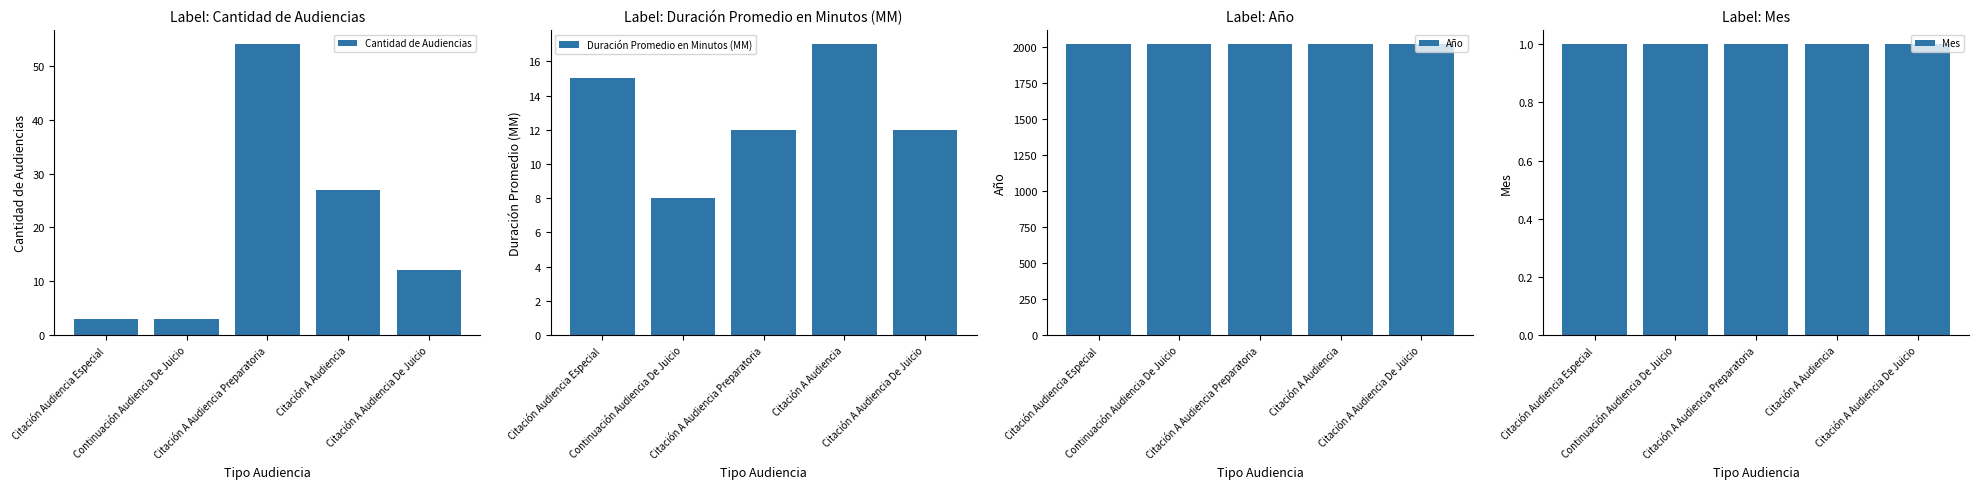

What is the sum of the Año values at Citación Audiencia Especial and Citación A Audiencia Preparatoria?

4034